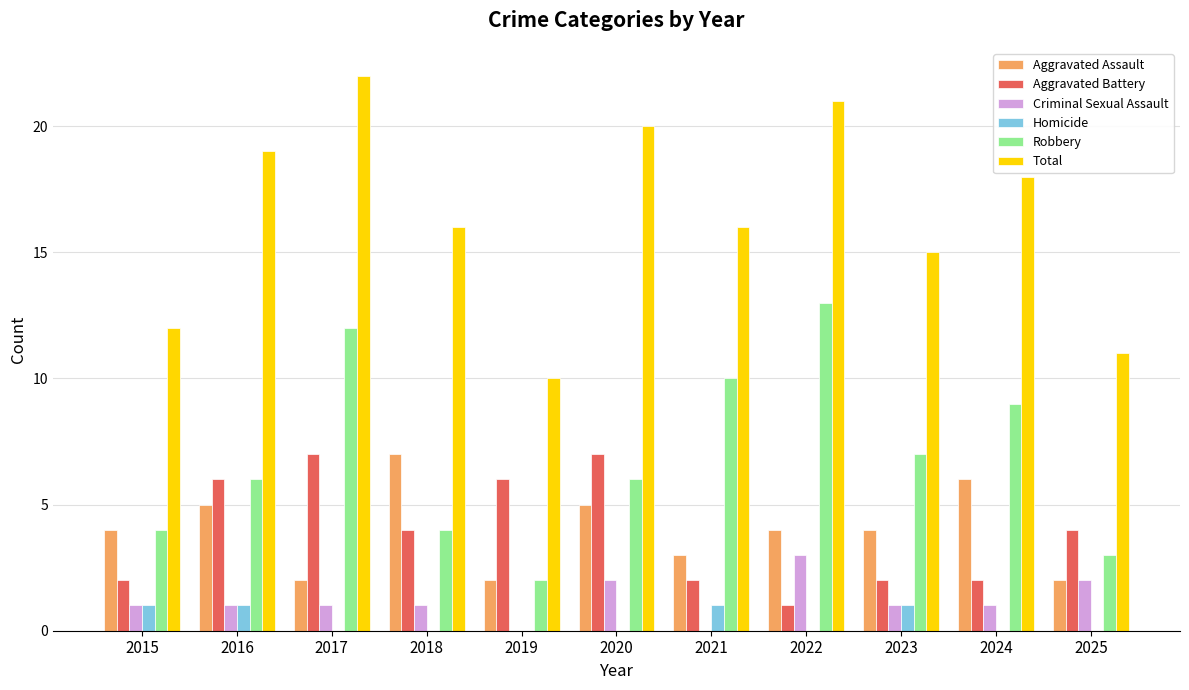

What is the maximum value shown in the chart?

22